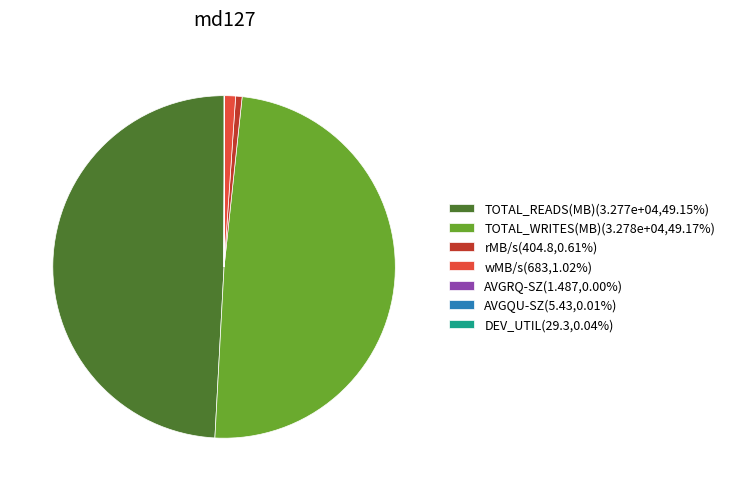

Is there any slice that represents more than half of the pie?

No